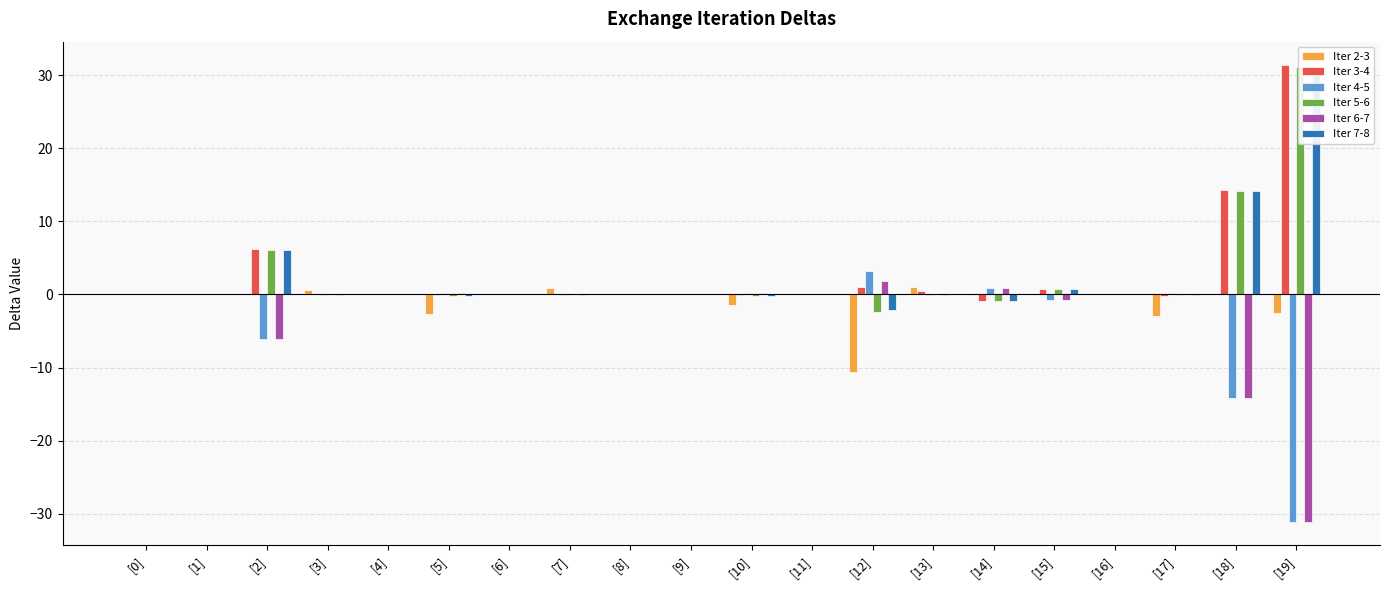

Which has a higher value, [2] or [6]?

[2]